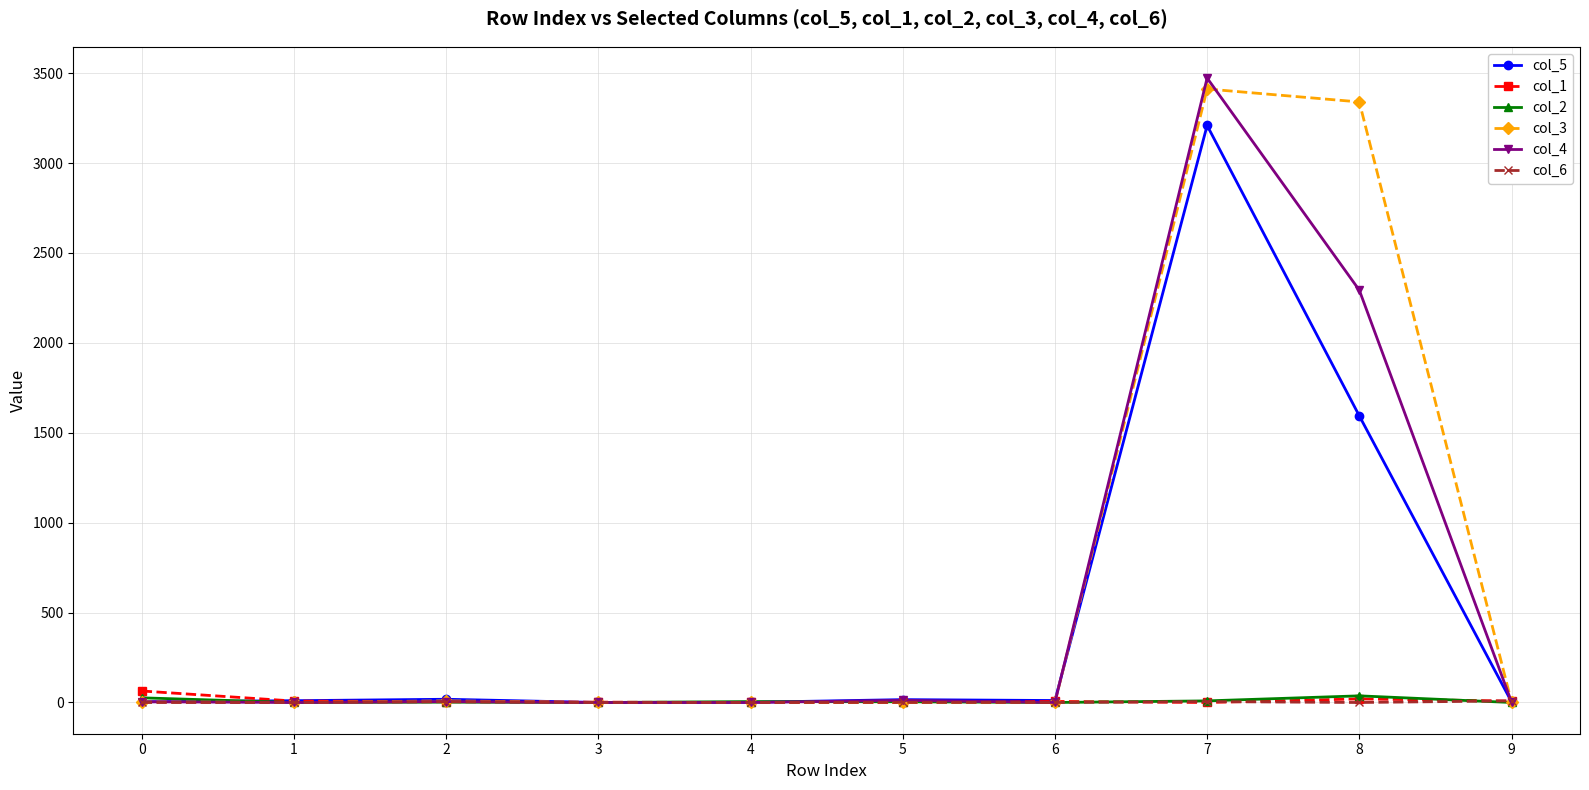

The value of col_3 at 6 is -1334. True or false?

False